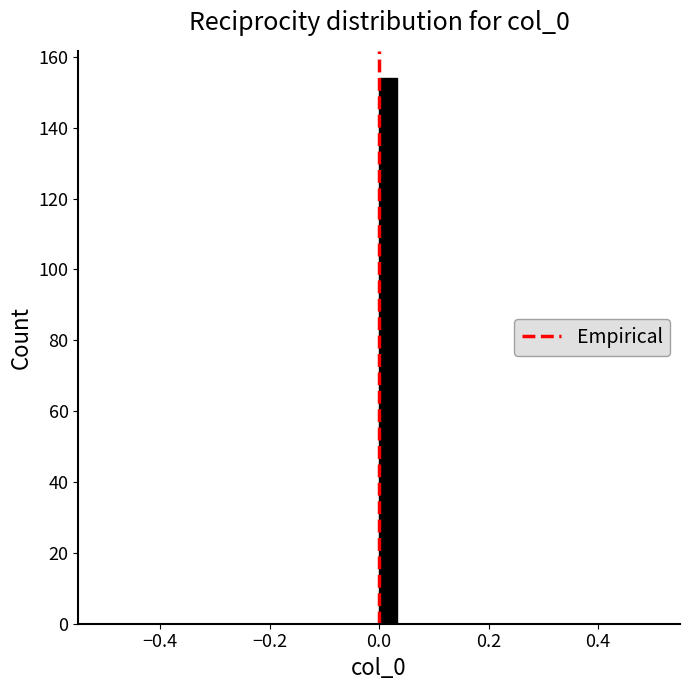

Read against the x-axis, roughly where is the centre of the tallest bar?

0.02